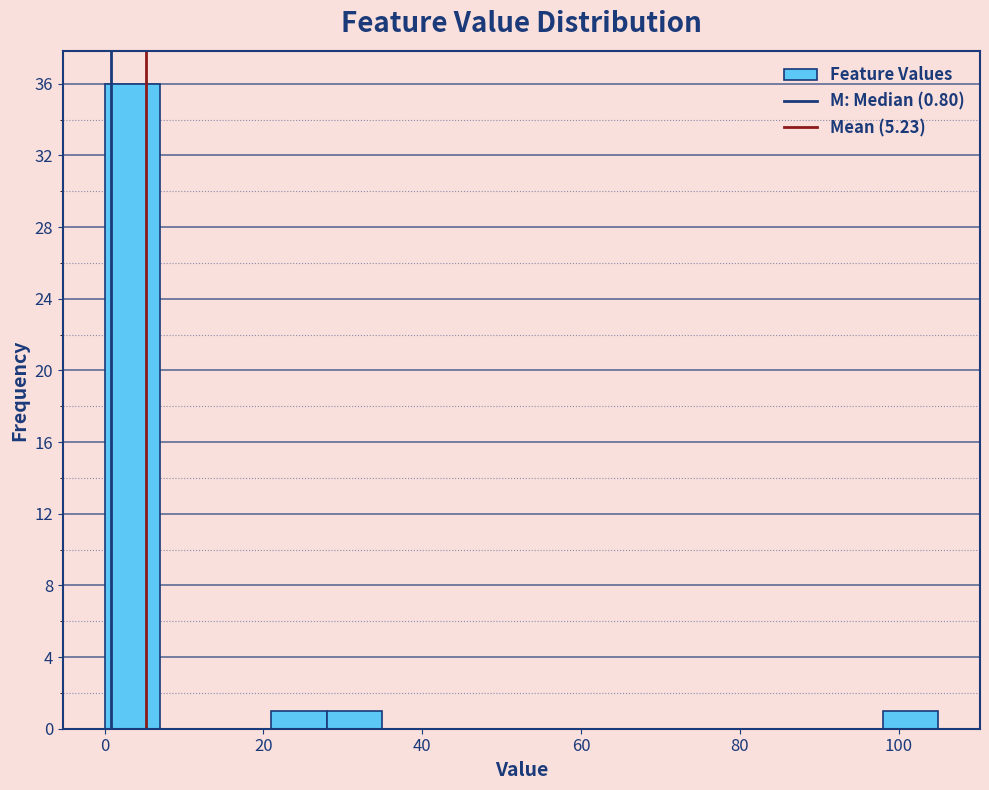

Around what value on the x-axis is the tallest bar? Give the approximate position of its centre, as read against the axis.

4